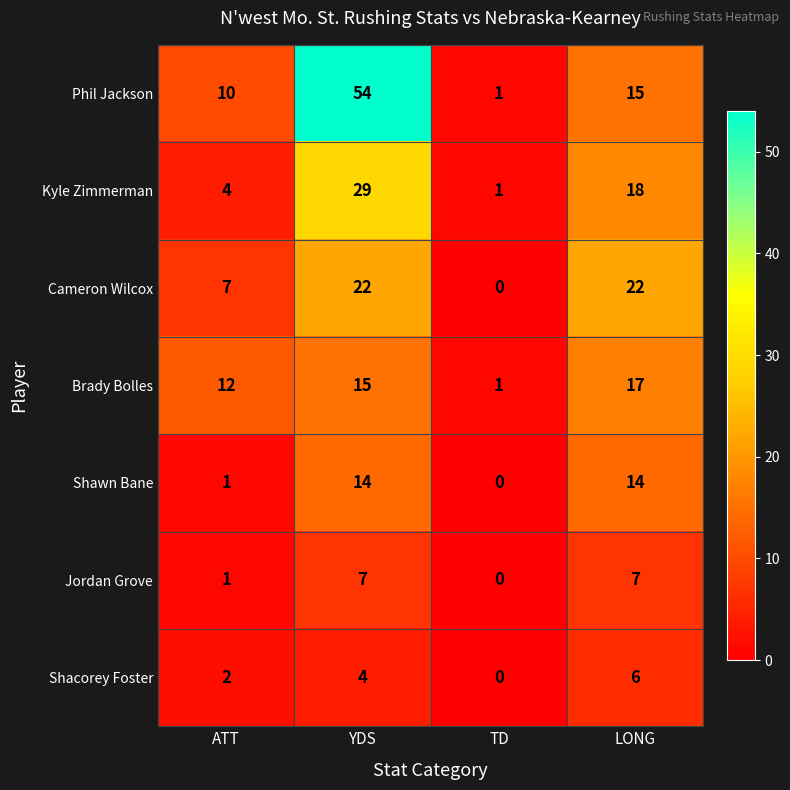

How many values in Shawn Bane are above zero?

3